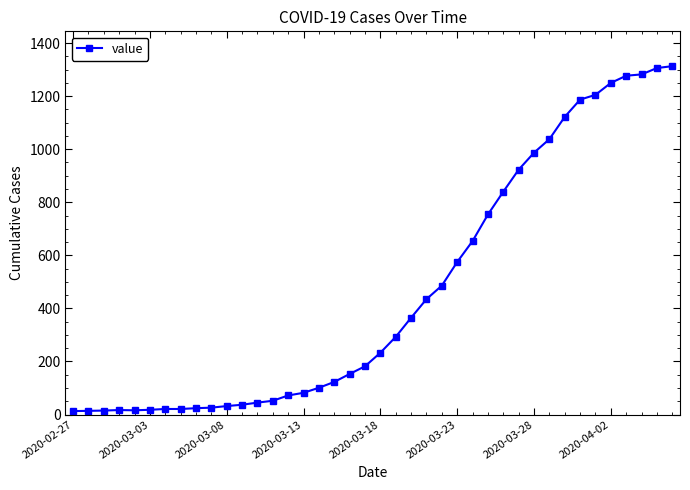

What is the maximum value shown in the chart?

1313